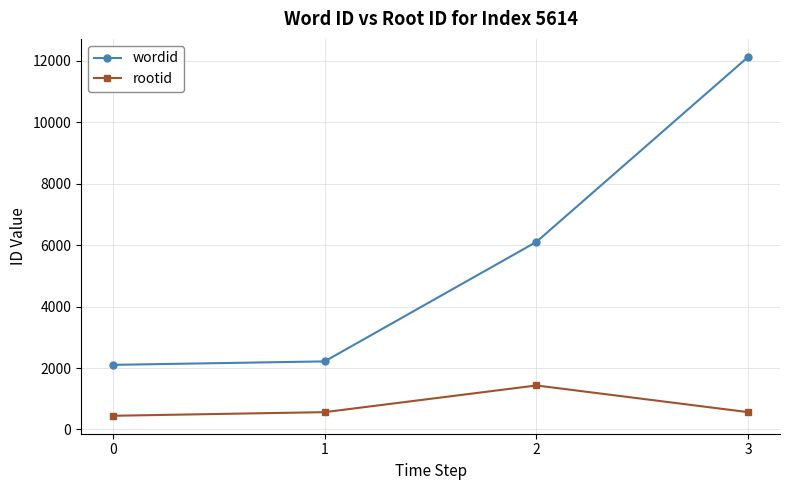

List the labels in order of wordid value, smallest first.

0, 1, 2, 3